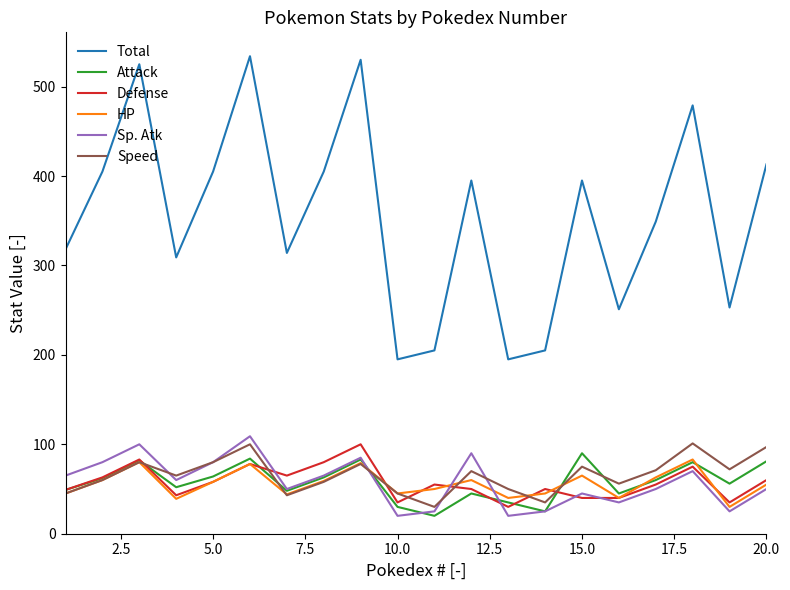

What is the lowest value of the Defense series?

30